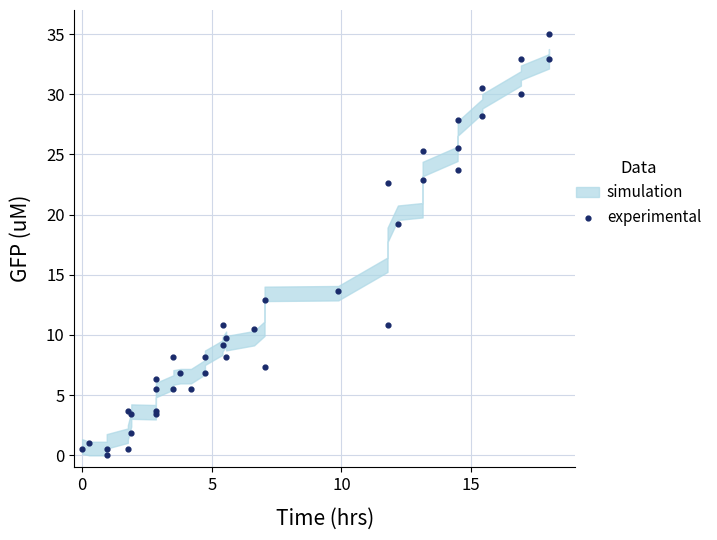

What Y value in the scatter plot is closest to 17?

19.2